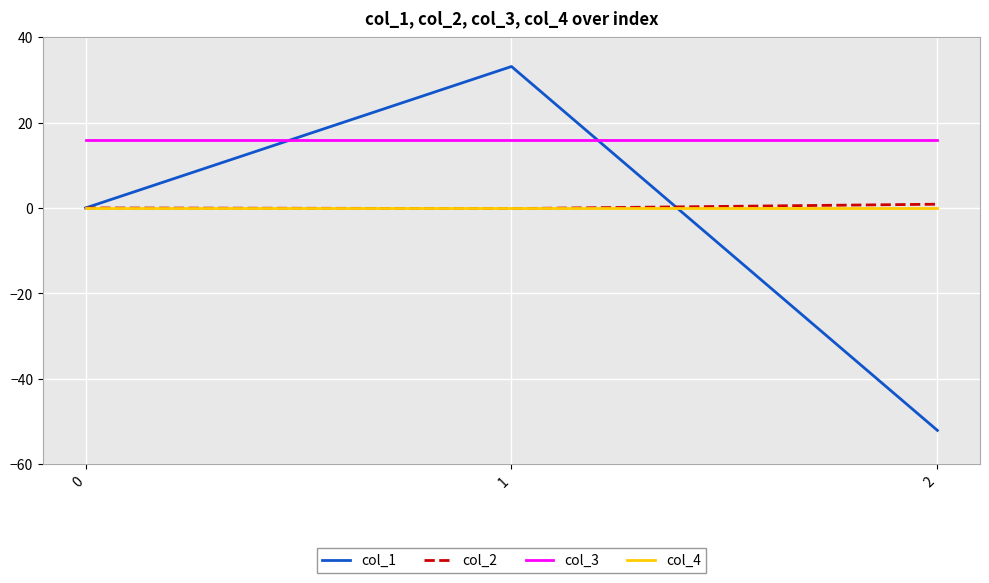

What value does the col_2 series have at 1?

-0.1